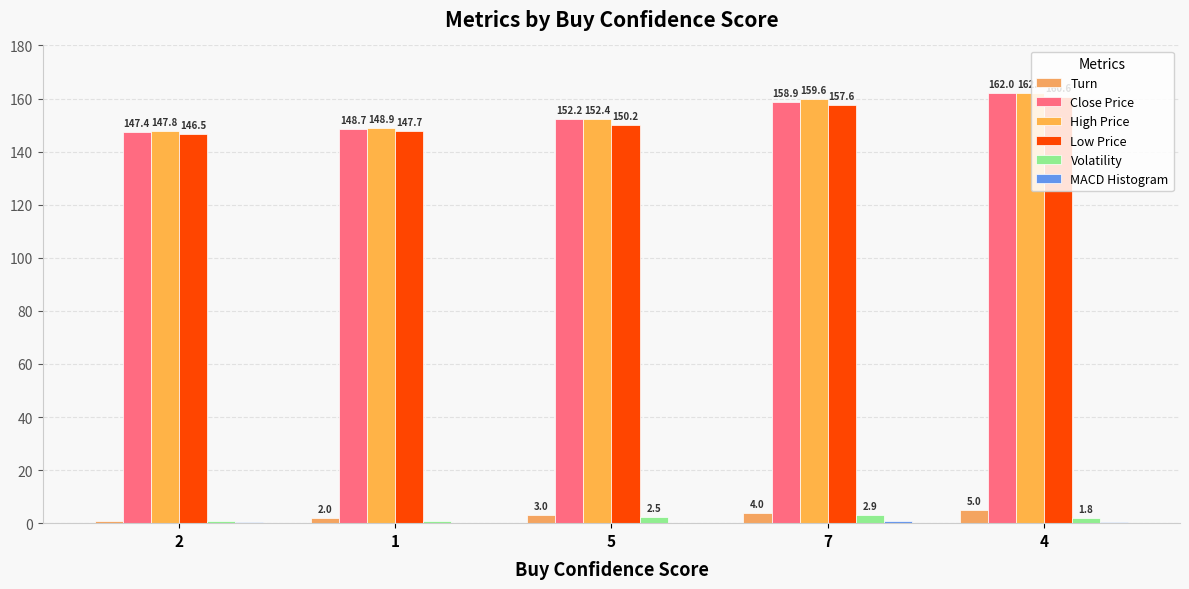

Reading left to right, transcribe all the data shown in this chart.

Turn: 2=1.0	1=2.0	5=3.0	7=4.0	4=5.0
Close Price: 2=147.4	1=148.7	5=152.2	7=158.9	4=162.0
High Price: 2=147.8	1=148.9	5=152.4	7=159.6	4=162.0
Low Price: 2=146.5	1=147.7	5=150.2	7=157.6	4=160.6
Volatility: 2=0.8	1=1.0	5=2.5	7=2.9	4=1.8
MACD Histogram: 2=0.4	1=0.2	5=0.2	7=0.9	4=0.3